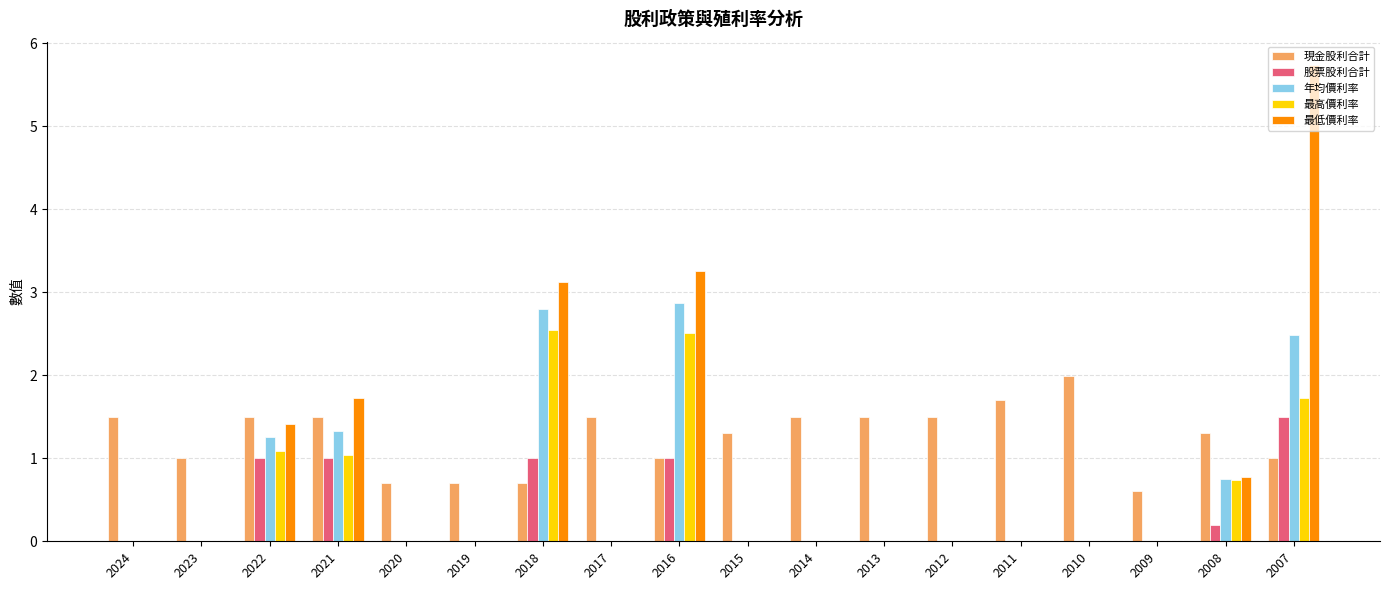

What is the sum of all 現金股利合計 values?

22.5